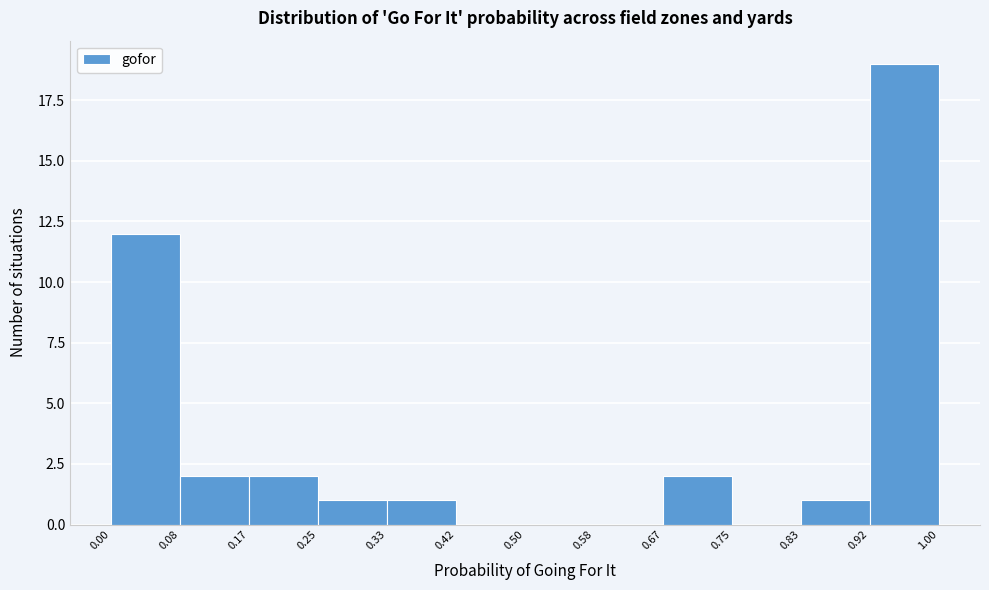

Reading left to right, transcribe this chart: for each bar, give the range it covers on the x-axis and its height. The values are not printed on the chart, so give them approximately, as read against the axis.

0.00 to 0.08: 12
0.08 to 0.17: 2
0.17 to 0.25: 2
0.25 to 0.33: 1
0.33 to 0.42: 1
0.42 to 0.50: 0
0.50 to 0.58: 0
0.58 to 0.67: 0
0.67 to 0.75: 2
0.75 to 0.83: 0
0.83 to 0.92: 1
0.92 to 1.00: 19